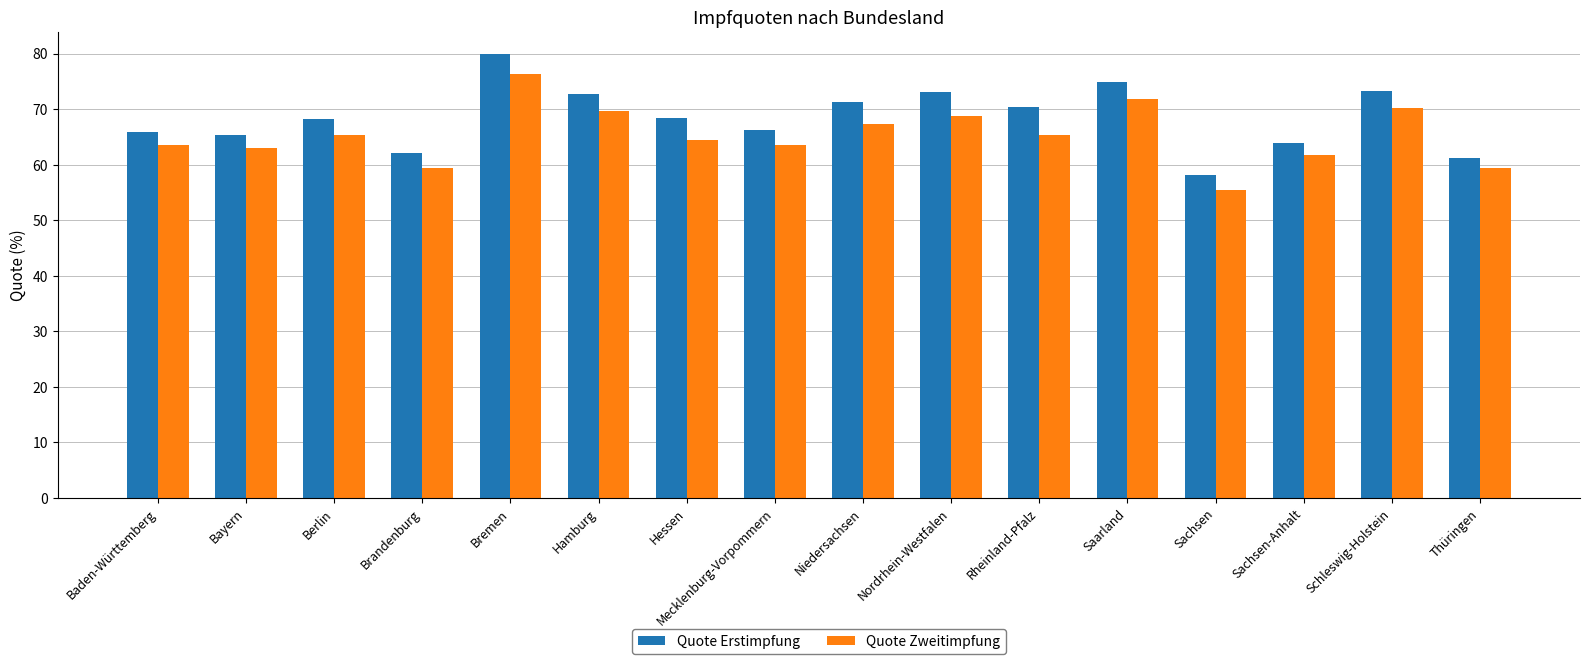

What value does the Quote Zweitimpfung series have at Hessen?

64.5